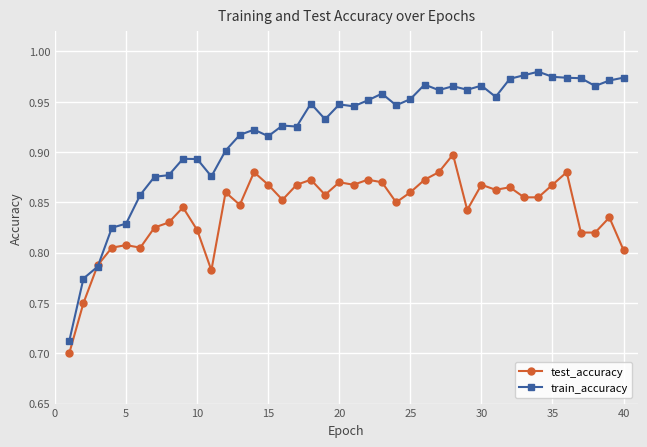

At how many categories does at least one series exceed 0?

40